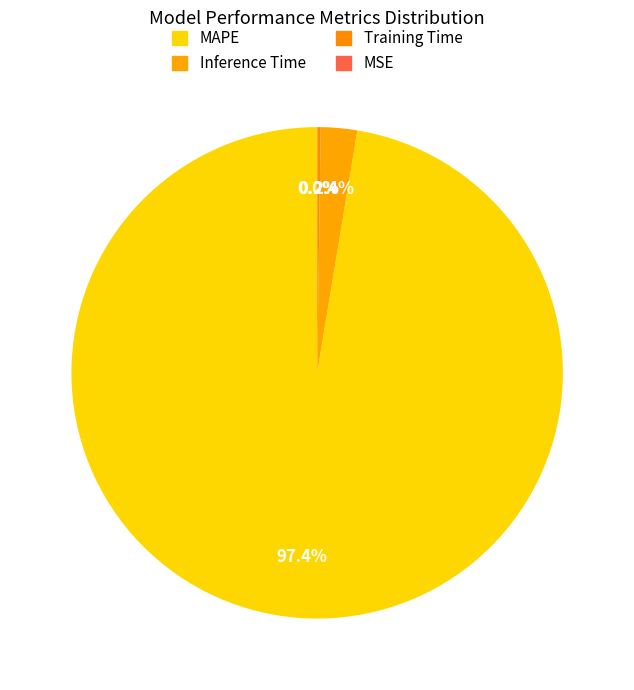

Which slice represents more than half of the pie?

MAPE